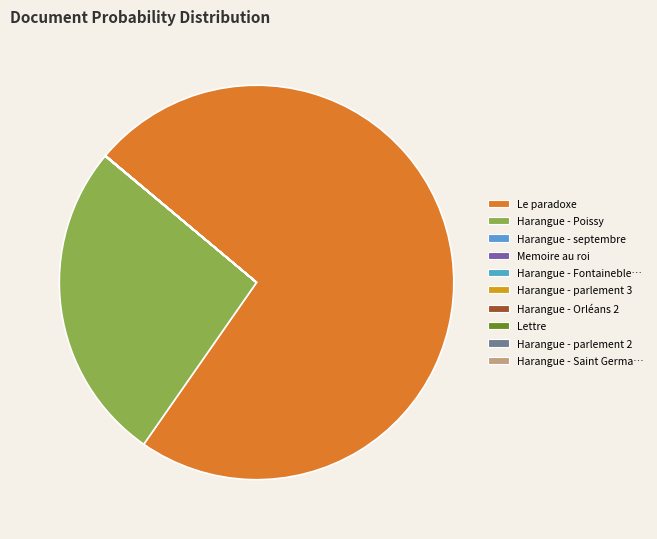

What percentage do Le paradoxe and Harangue - septembre together represent?

73.6%